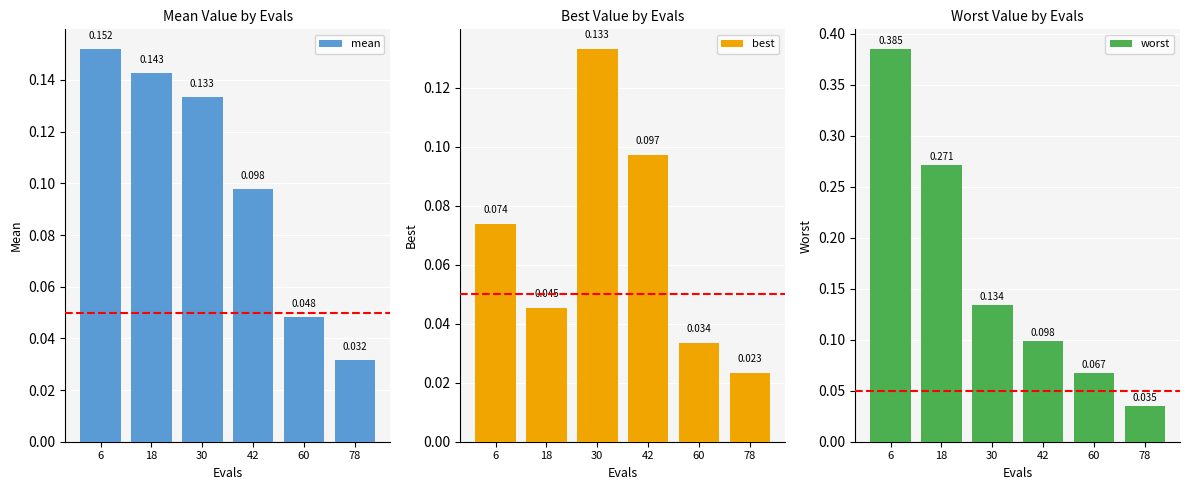

Rank the series by their average value, from highest to lowest.

worst, mean, best